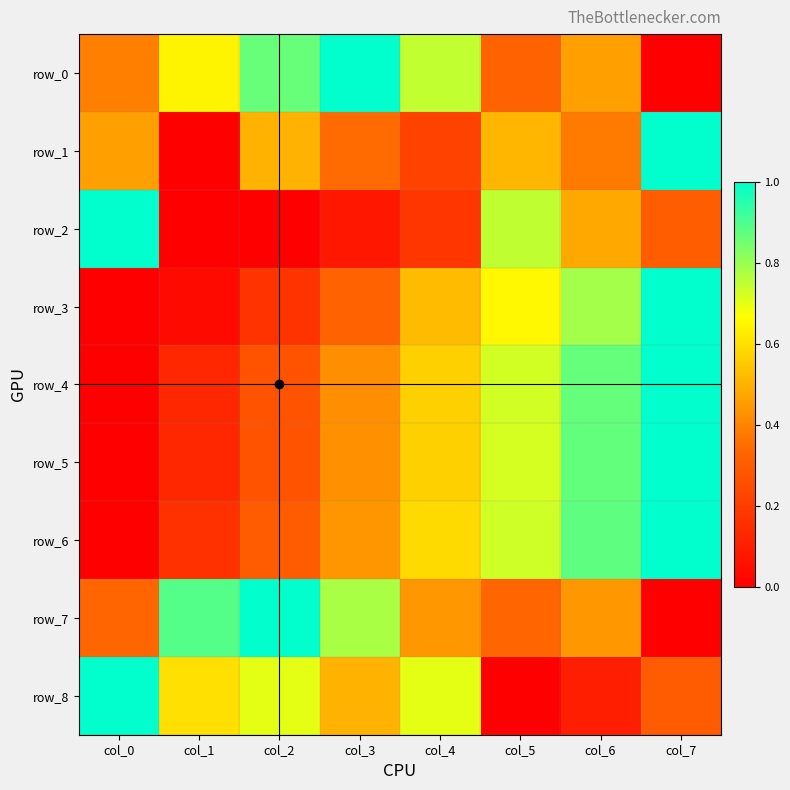

Reading left to right, transcribe all the data shown in this chart.

row_0: 0.4	0.6	0.9	1.0	0.7	0.3	0.5	0.0
row_1: 0.5	0.0	0.5	0.3	0.2	0.5	0.4	1.0
row_2: 1.0	0.0	0.0	0.1	0.2	0.7	0.5	0.3
row_3: 0.0	0.0	0.2	0.3	0.5	0.7	0.8	1.0
row_4: 0.0	0.1	0.3	0.4	0.6	0.7	0.9	1.0
row_5: 0.0	0.1	0.3	0.4	0.6	0.7	0.9	1.0
row_6: 0.0	0.2	0.3	0.4	0.6	0.7	0.9	1.0
row_7: 0.3	0.9	1.0	0.8	0.4	0.3	0.4	0.0
row_8: 1.0	0.6	0.7	0.5	0.7	0.0	0.1	0.3